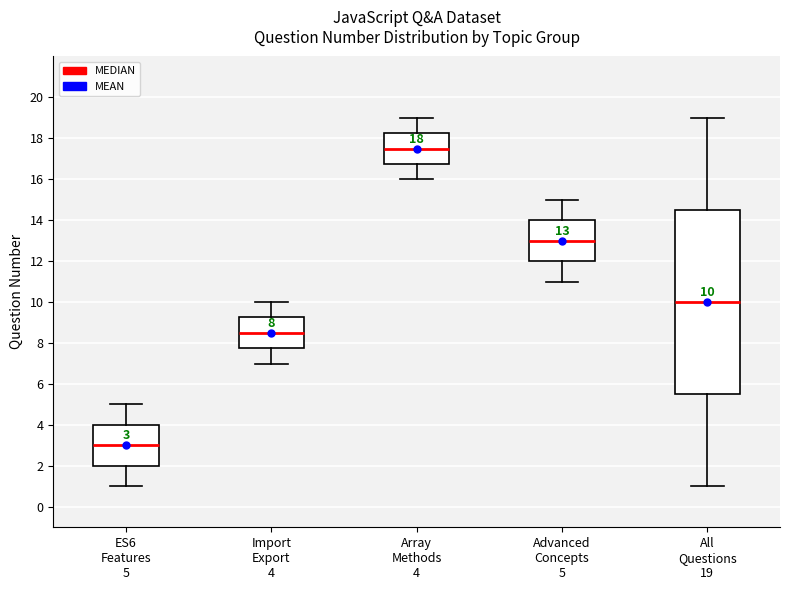

Which box's median line is the lowest?

ES6 Features 5